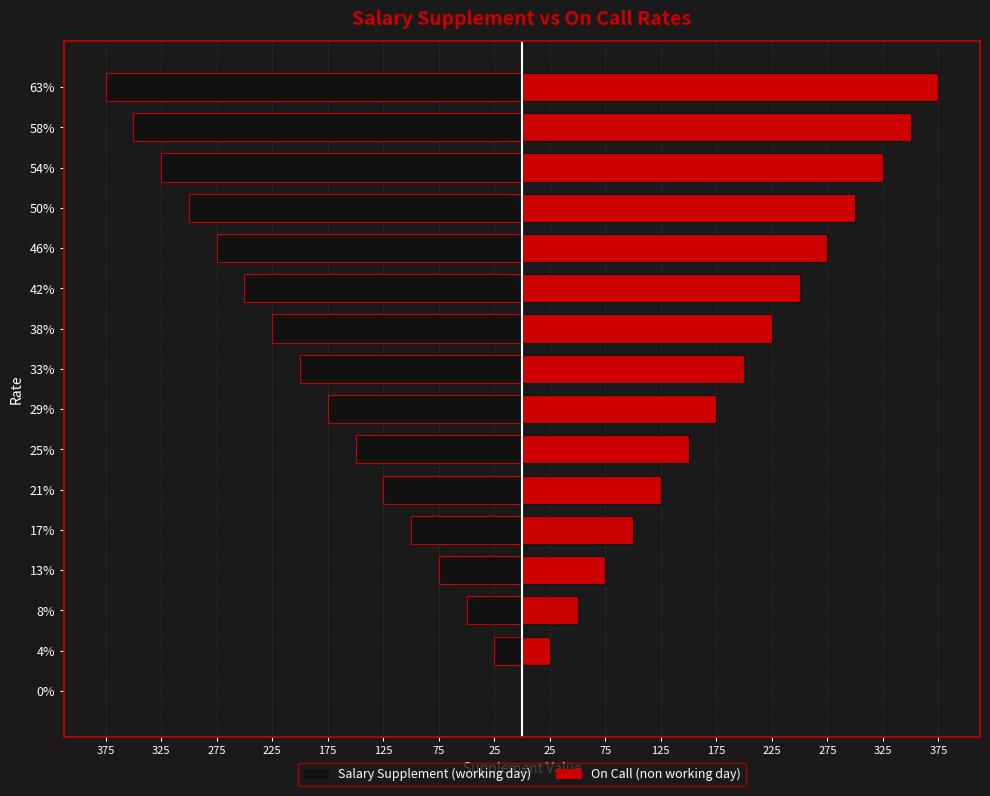

List the series in order of their peak value, highest first.

On Call (non working day), Salary Supplement (working day)